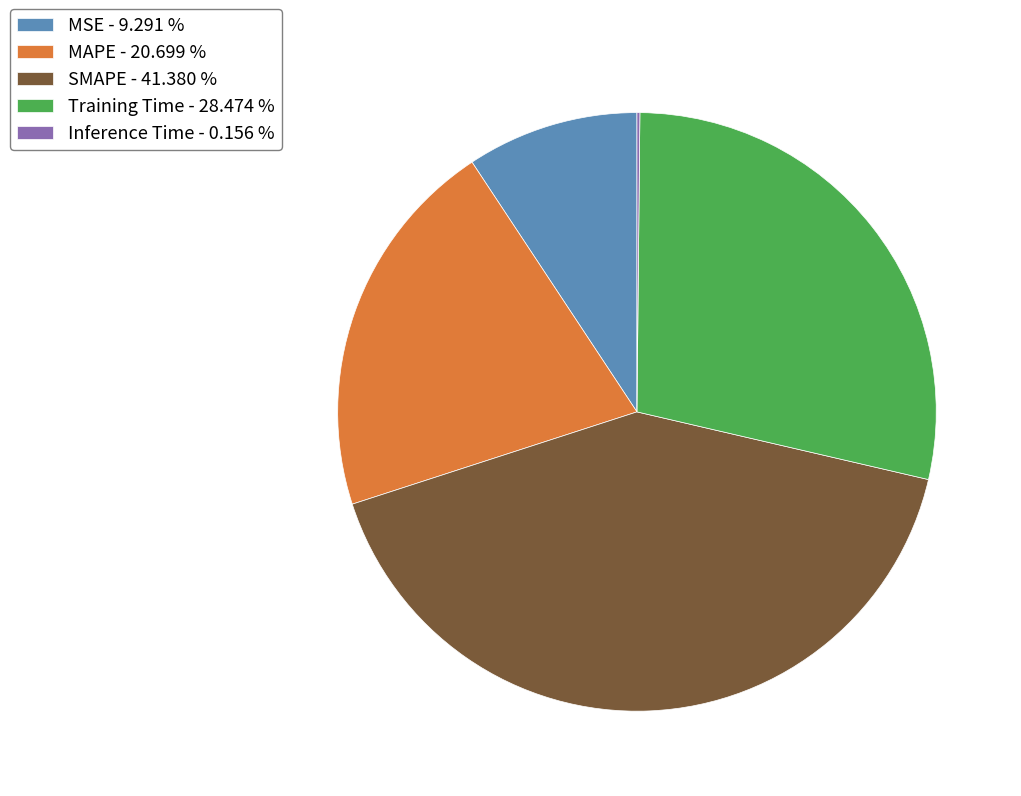

Is there a majority slice in this chart?

No